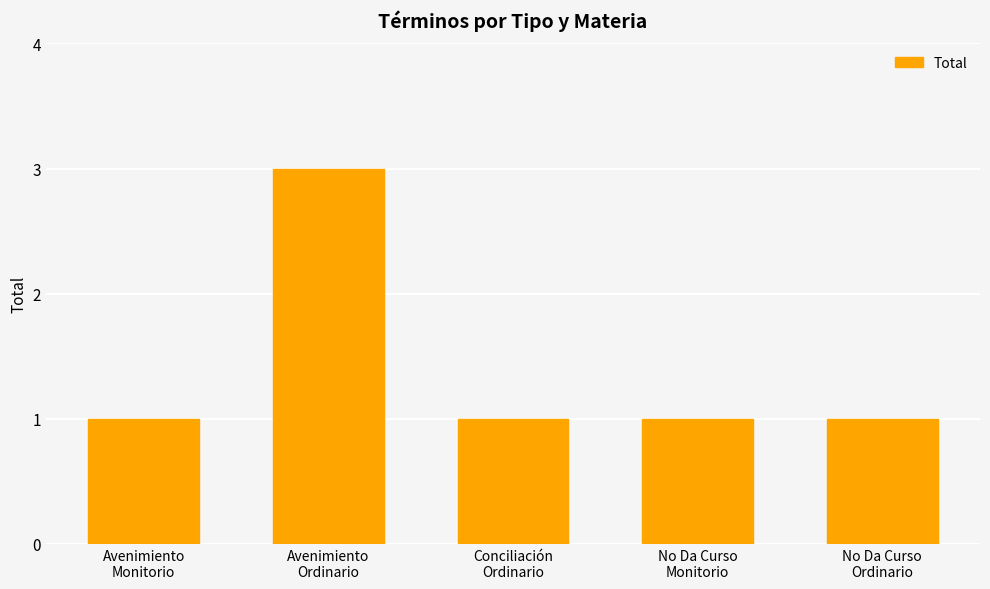

What is the ratio of the value at Avenimiento
Monitorio to the value at Conciliación
Ordinario?

1.0